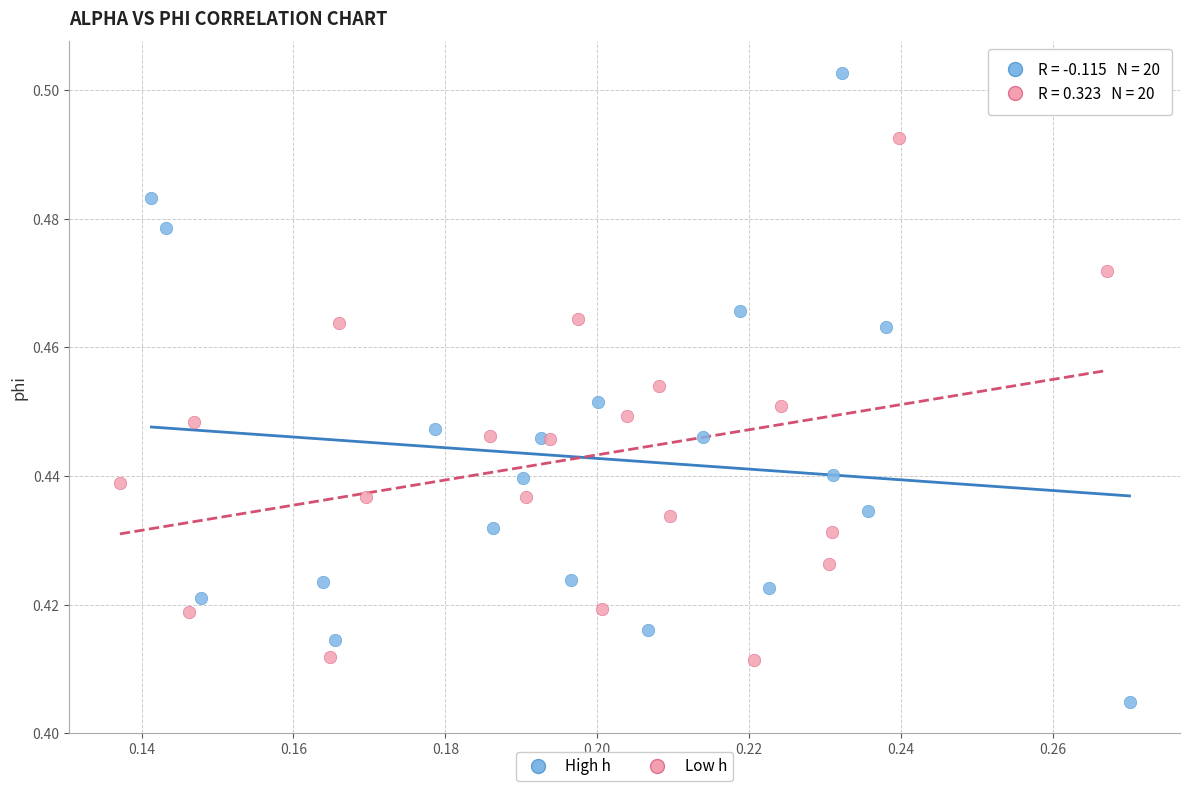

Which series reaches the maximum Y coordinate?

High h